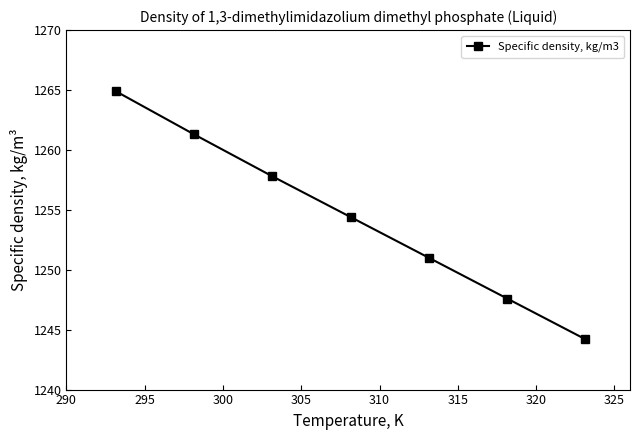

What is the value of the 2nd point from the left?

1261.3